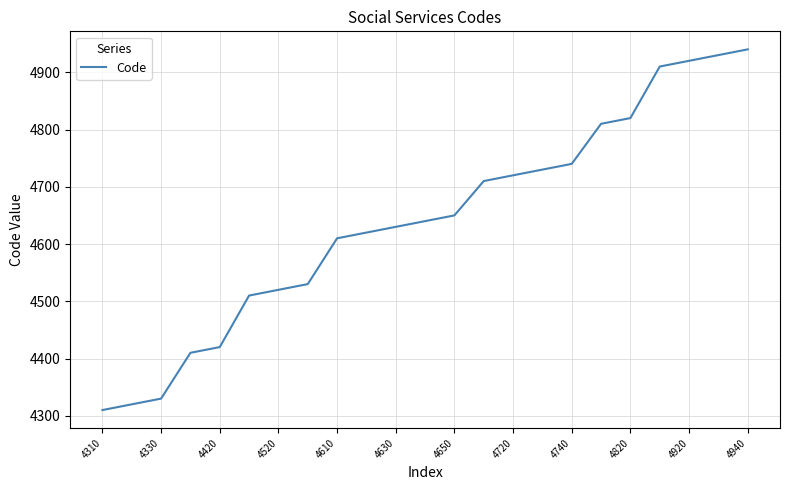

What is the smallest value displayed?

4310